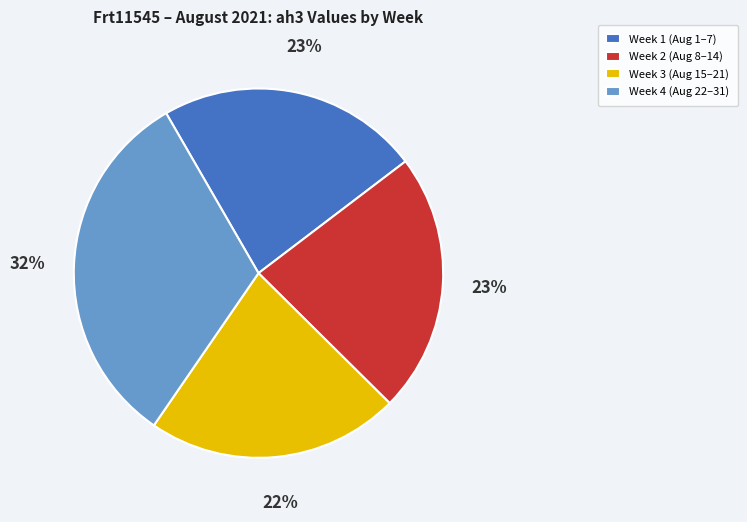

Combined, do Week 4 (Aug 22–31) and Week 3 (Aug 15–21) account for over 50%?

Yes